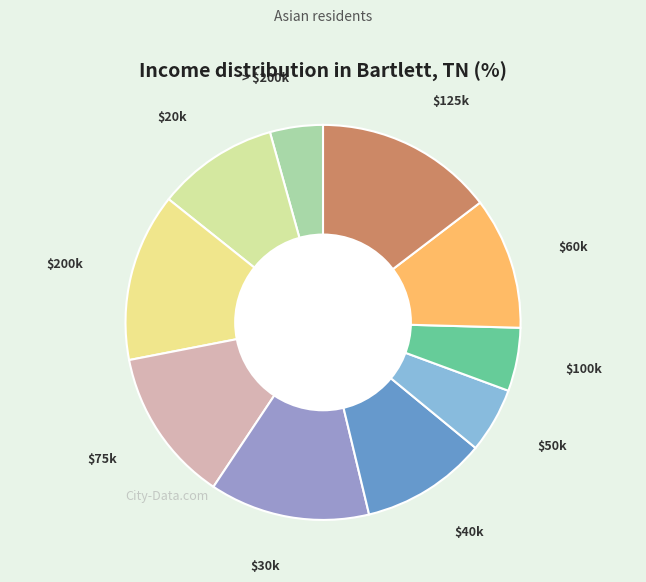

Which slice is the smallest?

> $200k